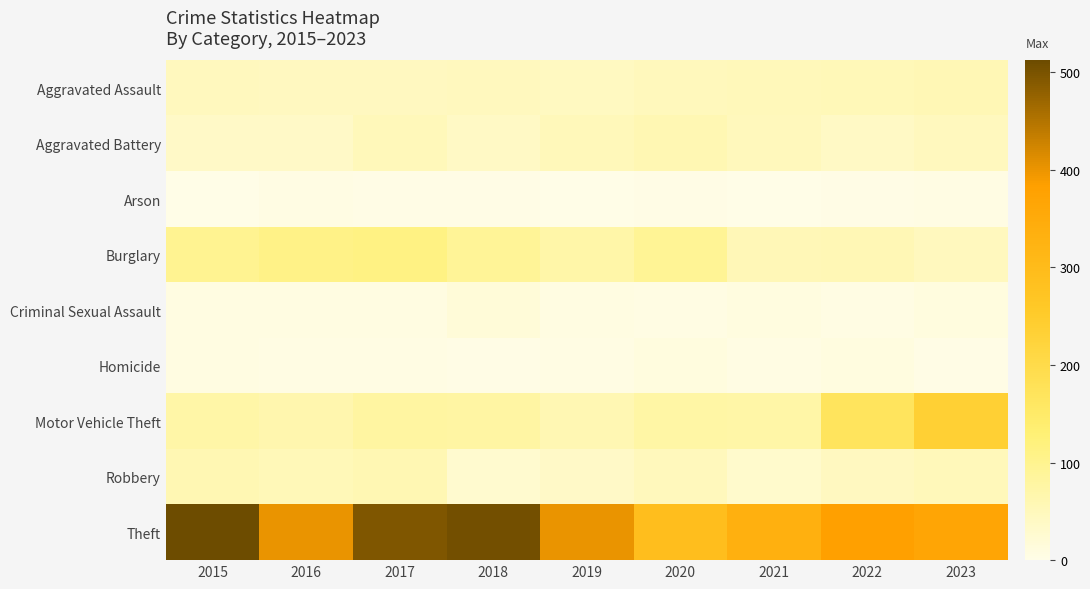

Which series has the widest spread of values?

Theft